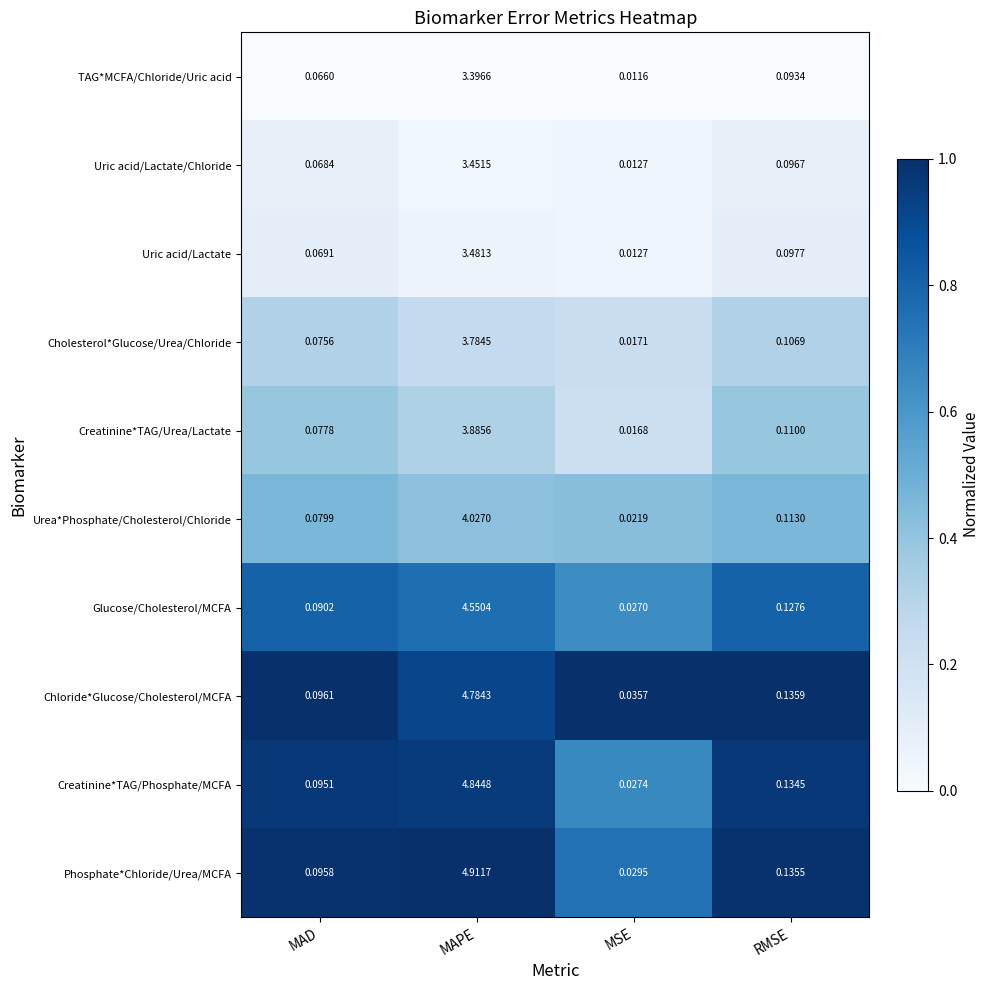

At which category is the sum across all series the highest?

MAPE